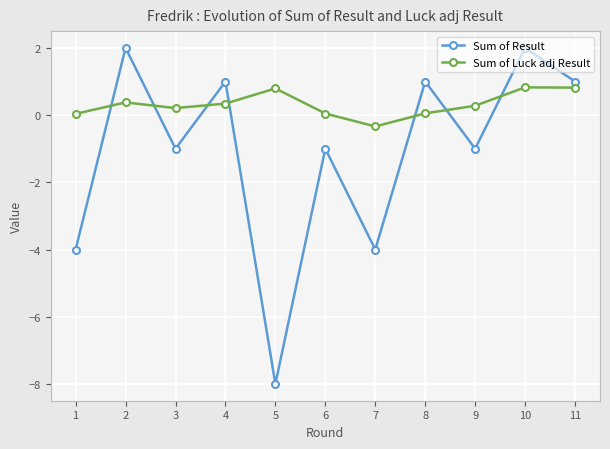

What is the minimum value for Sum of Result?

-8.0